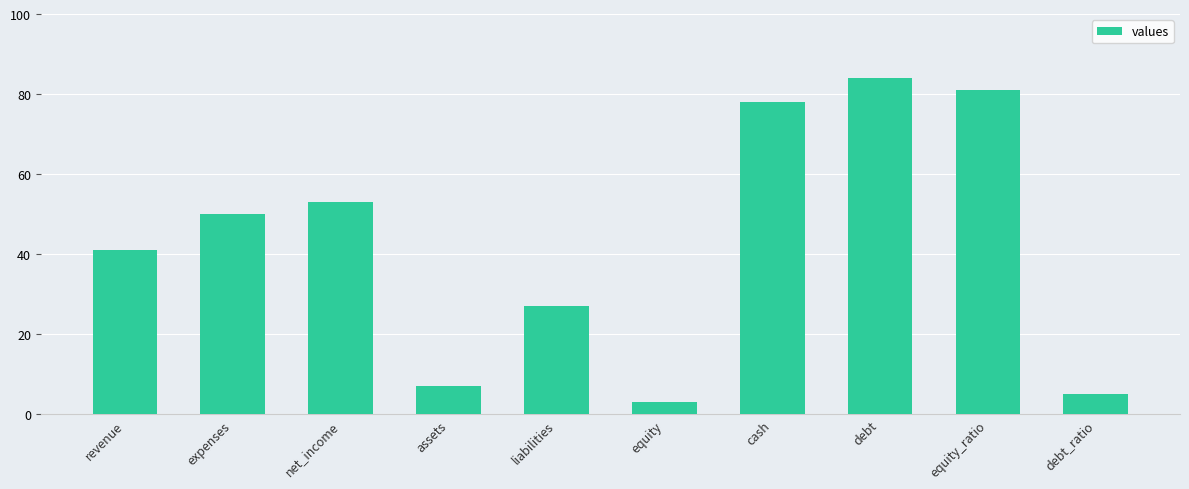

What is the maximum value shown in the chart?

84